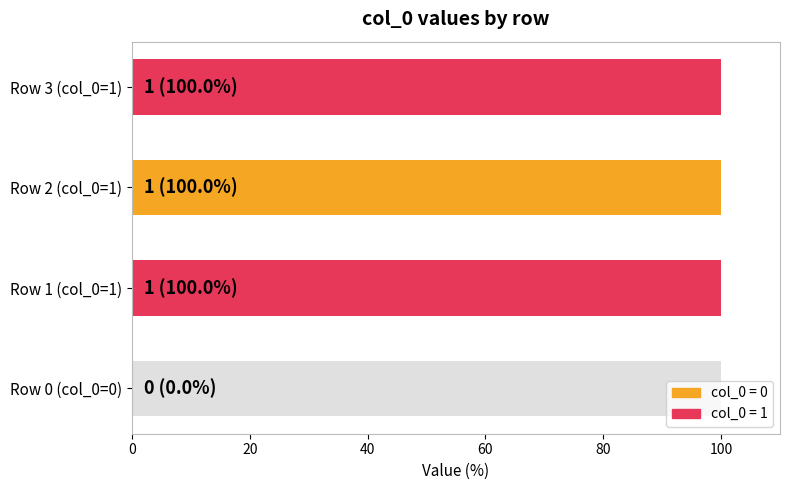

What is the difference between the values at Row 0 (col_0=0) and Row 3 (col_0=1)?

100